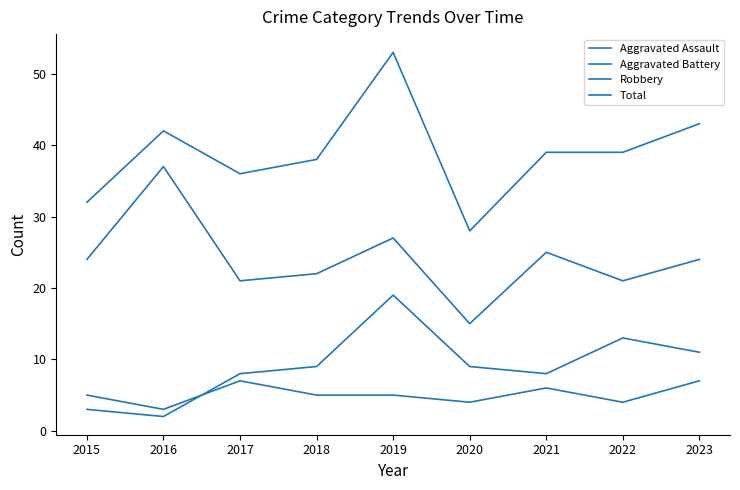

Does the chart have visible grid lines?

No